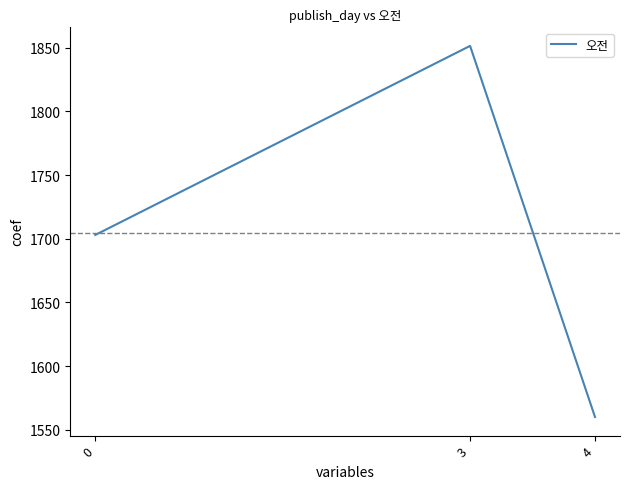

Is it true that the value at 4 is 401.0?

False